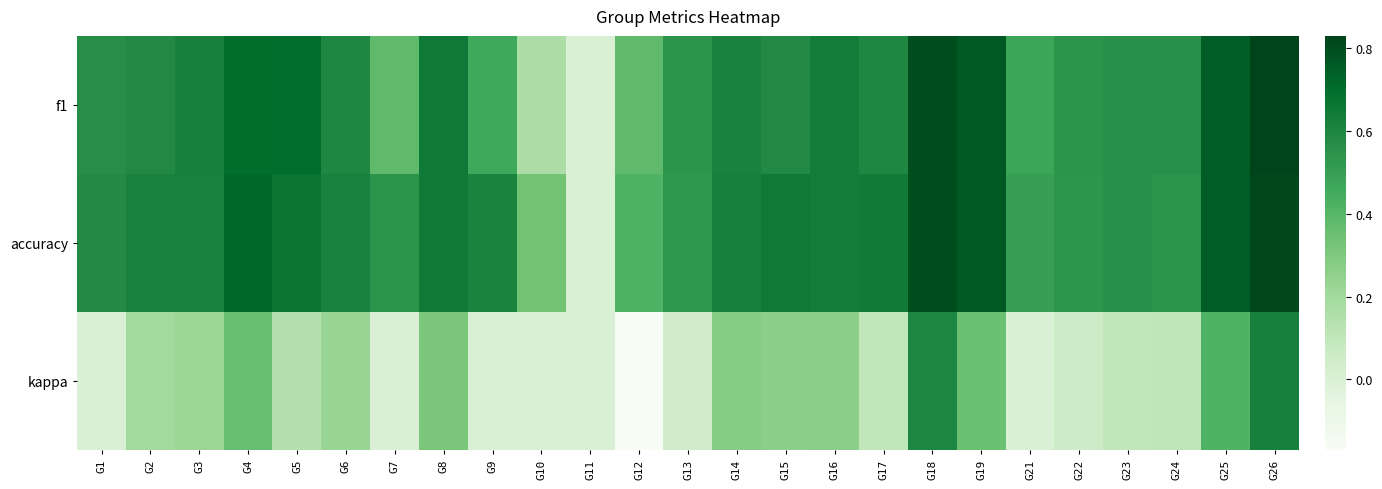

What is the minimum value shown in the chart?

-0.2